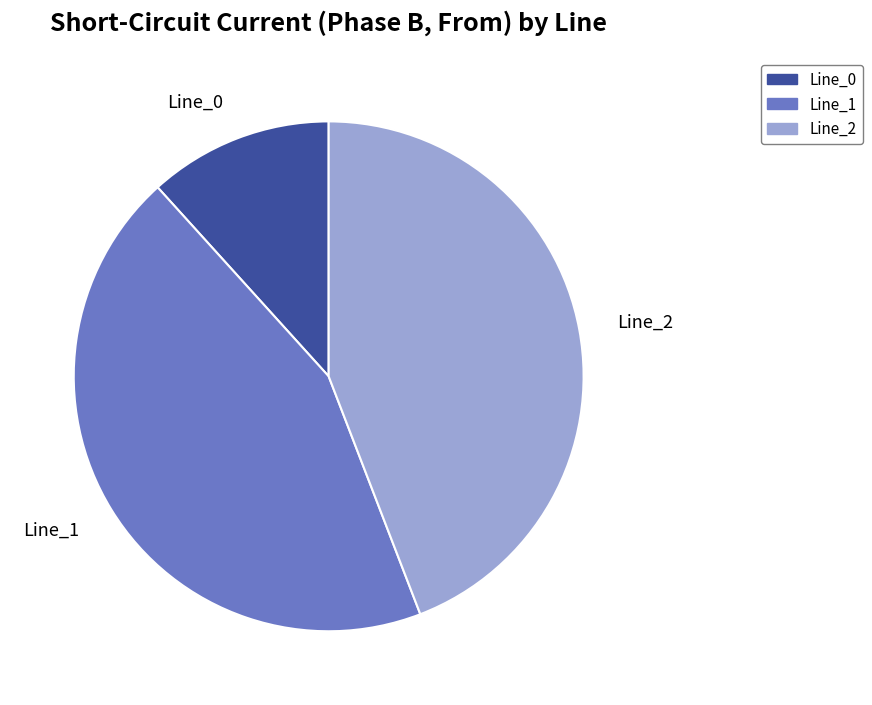

Is Line_0 the majority of the pie?

No